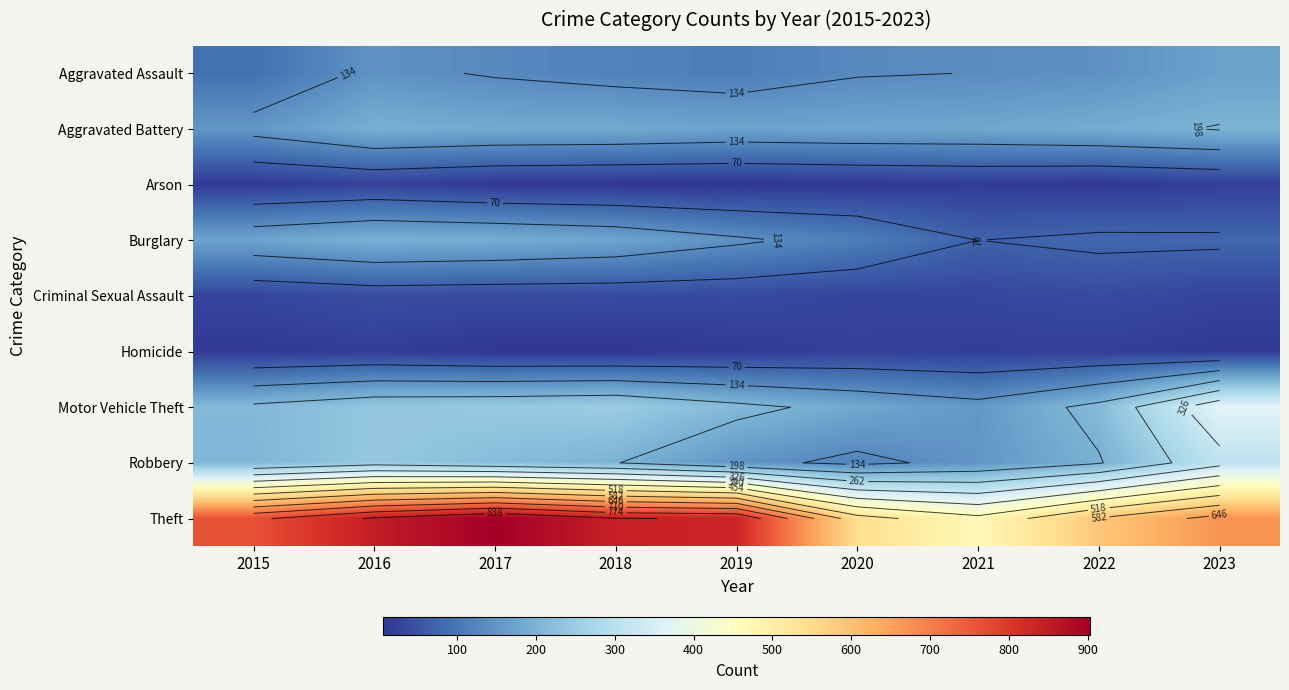

At which label does Theft first exceed 762?

2016